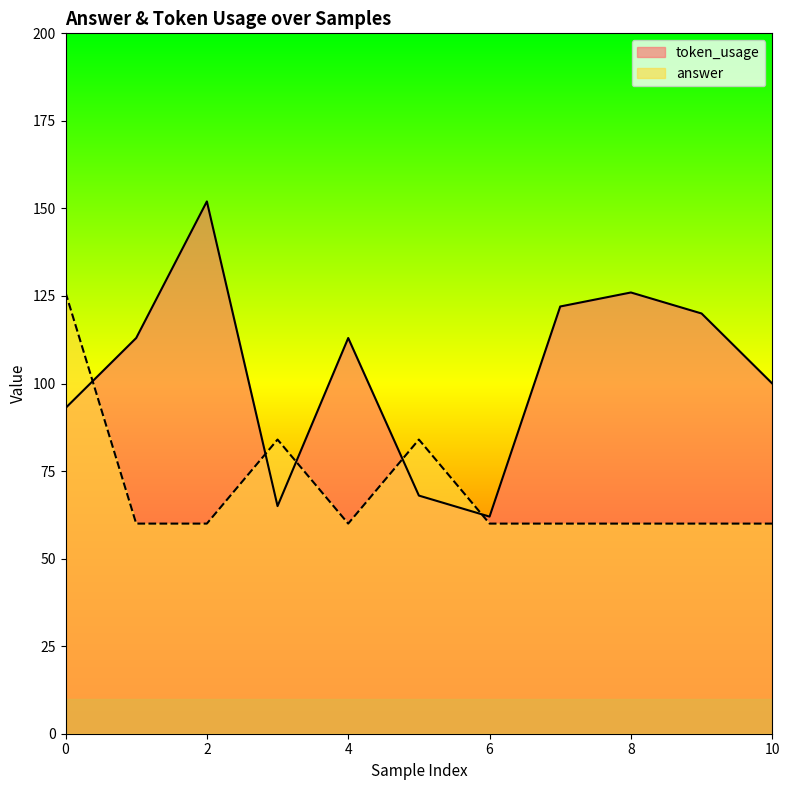

How many times do answer and token_usage cross each other?

5